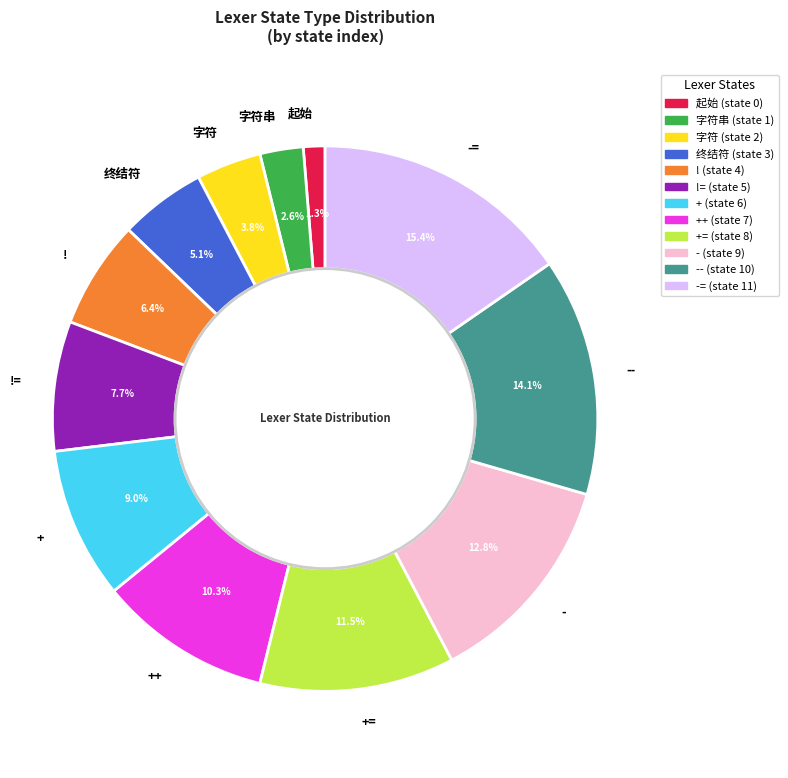

To the nearest percent, what percentage of the pie is 字符?

4%